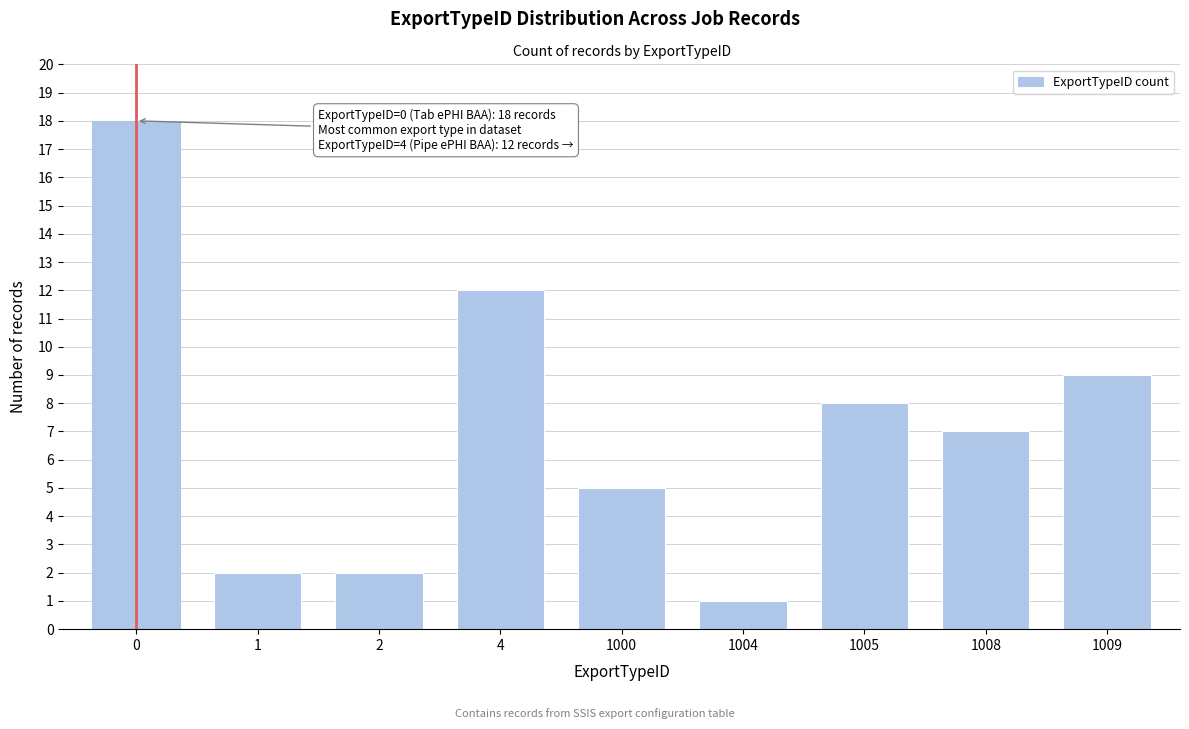

Reading left to right, transcribe all the data shown in this chart.

18	2	2	12	5	1	8	7	9